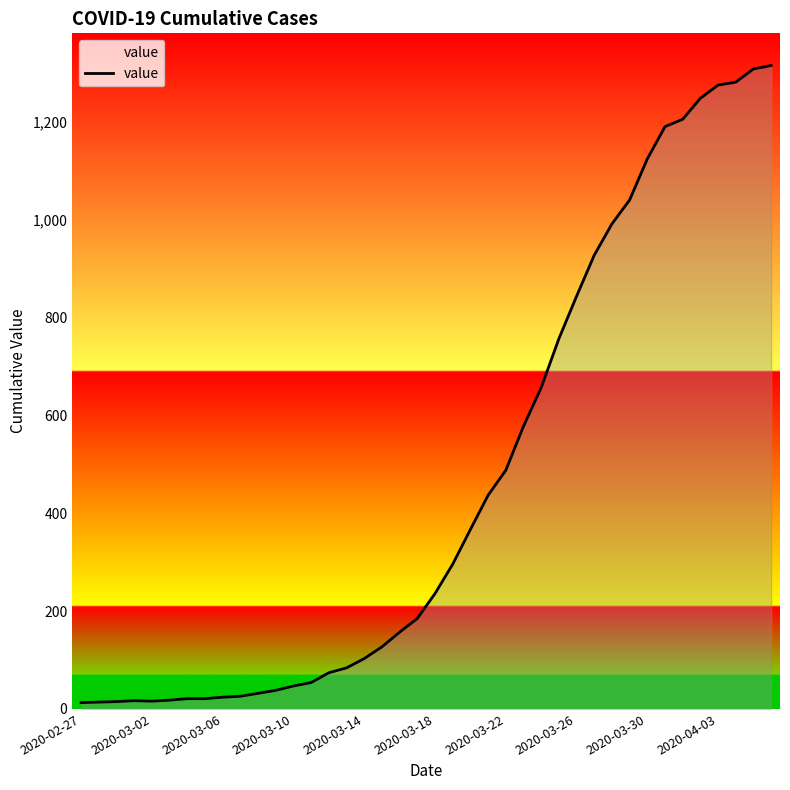

What is the difference between the maximum and minimum values?

1303